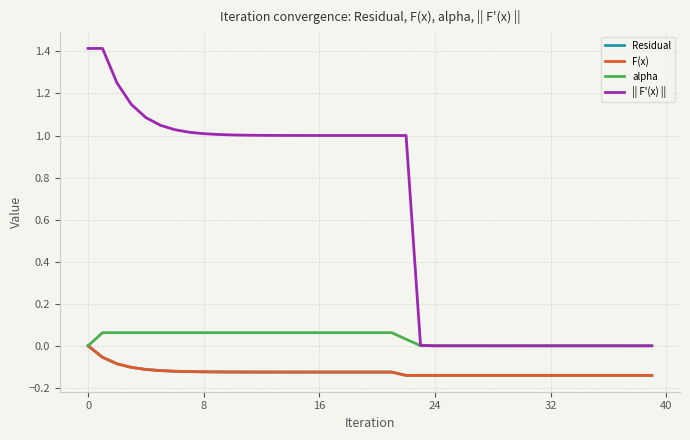

Does the chart display data point markers on the line(s)?

No